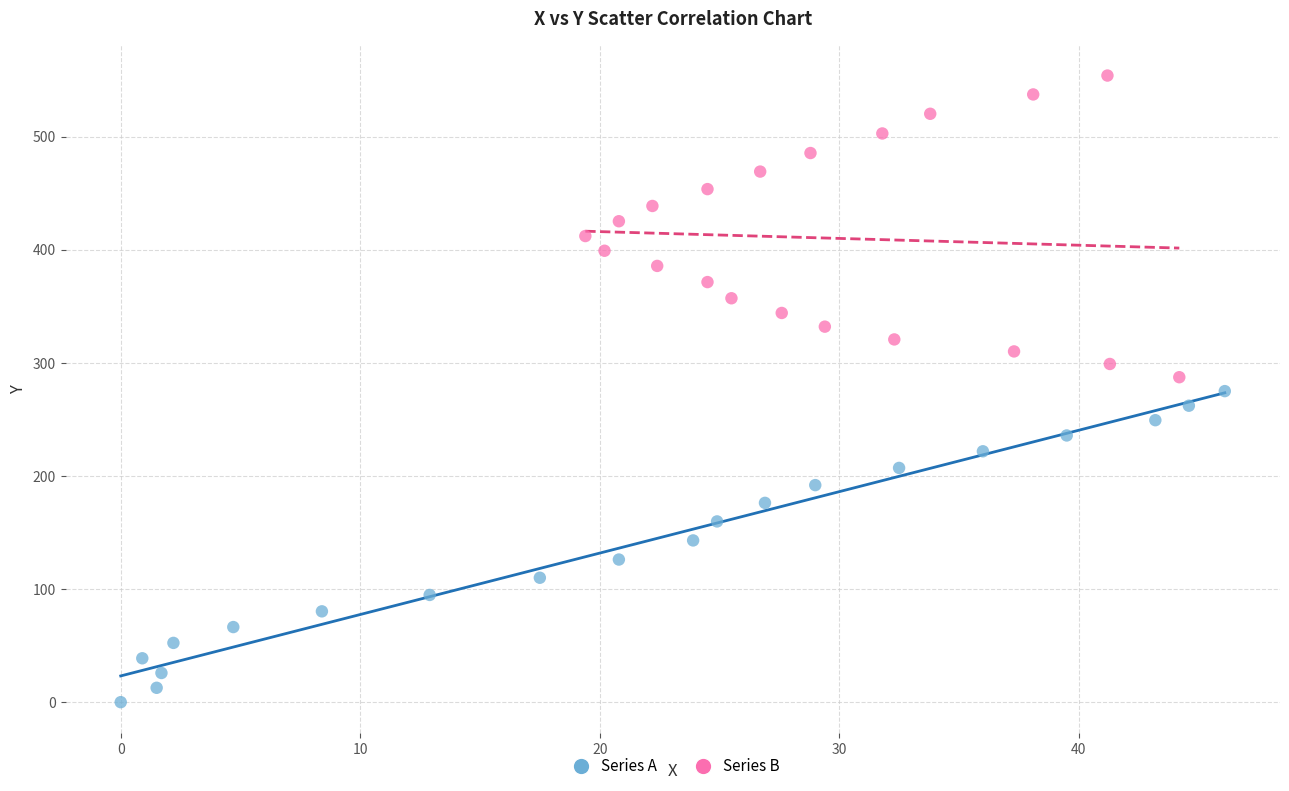

Which series reaches the maximum Y coordinate?

Series B